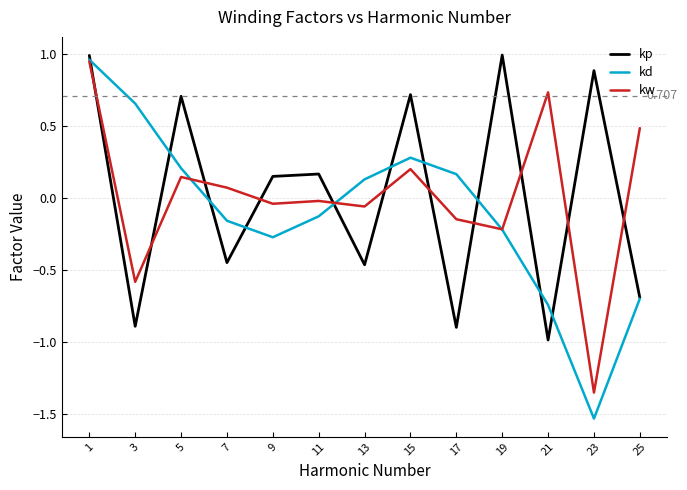

At 23, list the series in order from smallest to largest.

kd, kw, kp